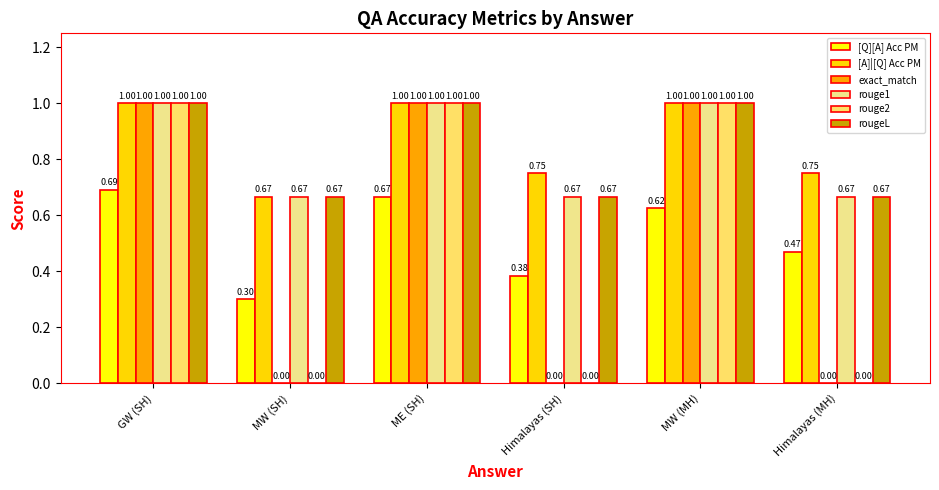

How many groups of bars are there?

6